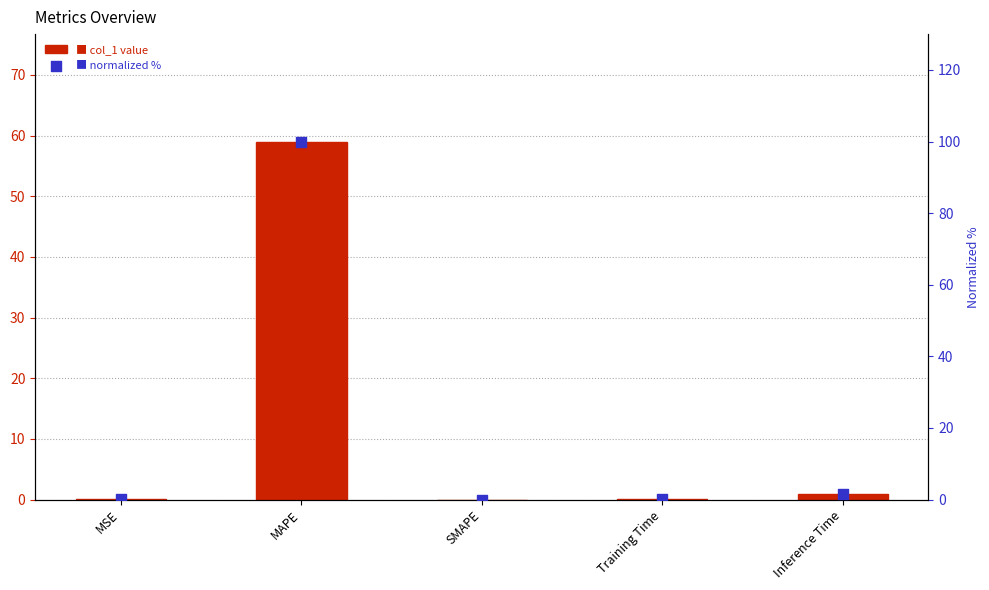

Which series contains the highest Y value?

normalized %